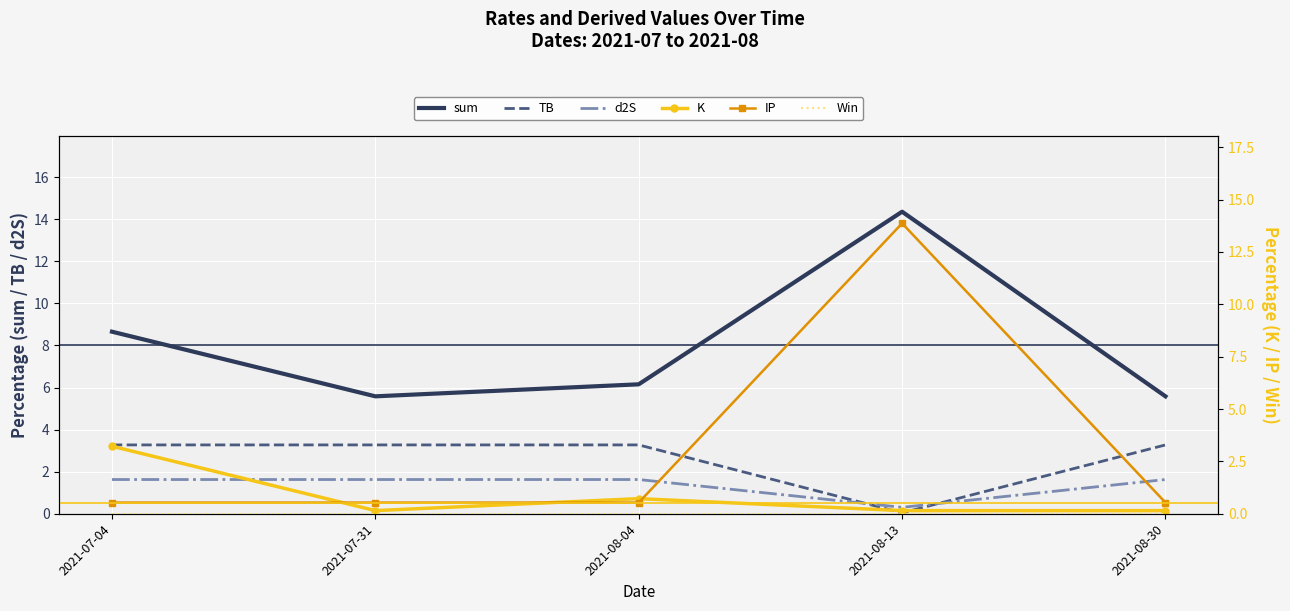

Rank the series by their maximum value, from highest to lowest.

sum, IP, TB, K, d2S, Win